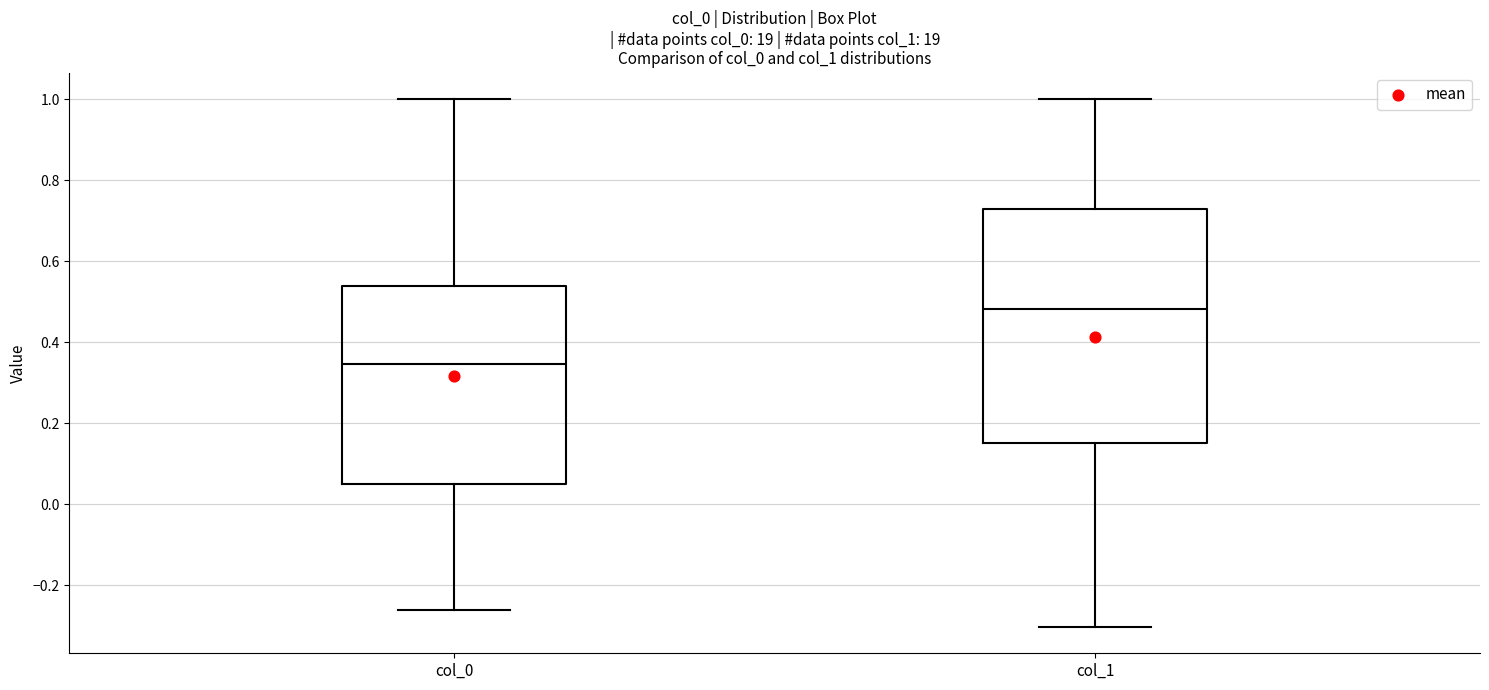

Which box is the tallest, from its lower edge to its upper edge?

col_1